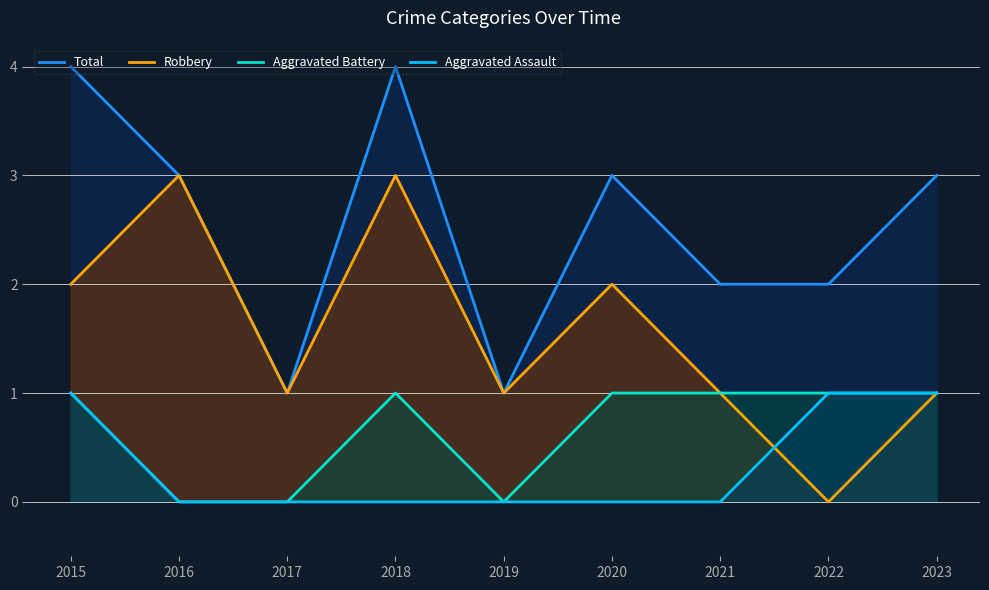

Reading left to right, list all the values displayed in this chart.

Total: 2015=4	2016=3	2017=1	2018=4	2019=1	2020=3	2021=2	2022=2	2023=3
Robbery: 2015=2	2016=3	2017=1	2018=3	2019=1	2020=2	2021=1	2022=0	2023=1
Aggravated Battery: 2015=1	2016=0	2017=0	2018=1	2019=0	2020=1	2021=1	2022=1	2023=1
Aggravated Assault: 2015=1	2016=0	2017=0	2018=0	2019=0	2020=0	2021=0	2022=1	2023=1